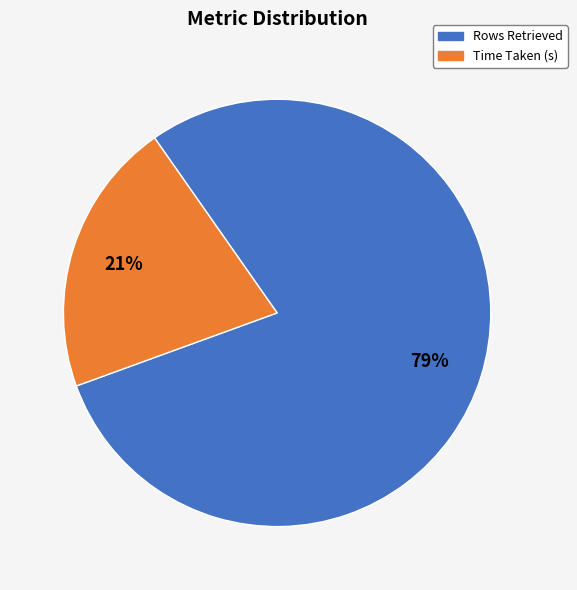

Combined, do Rows Retrieved and Time Taken (s) account for over 50%?

Yes